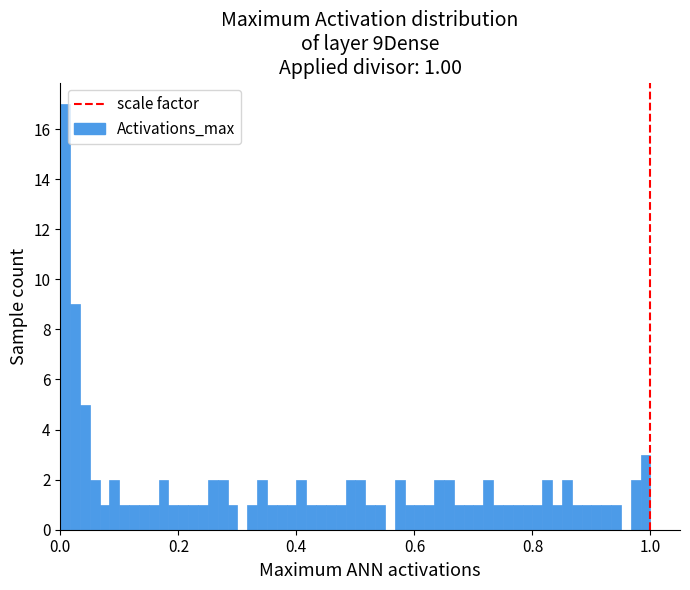

Around what value on the x-axis is the tallest bar? Give the approximate position of its centre, as read against the axis.

0.00